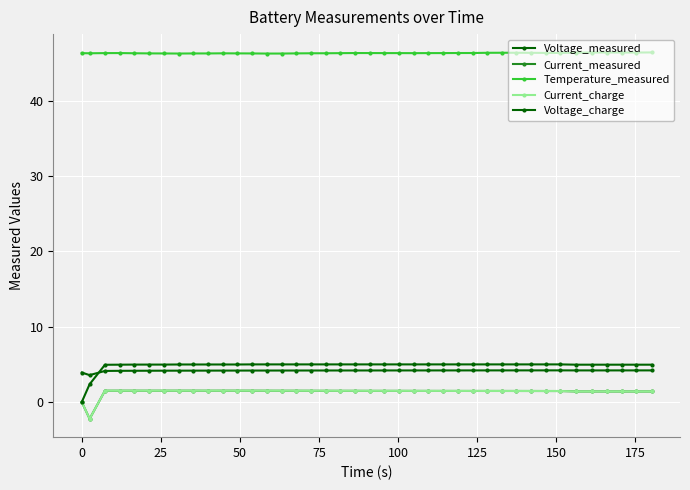

How many series are shown in this chart?

5